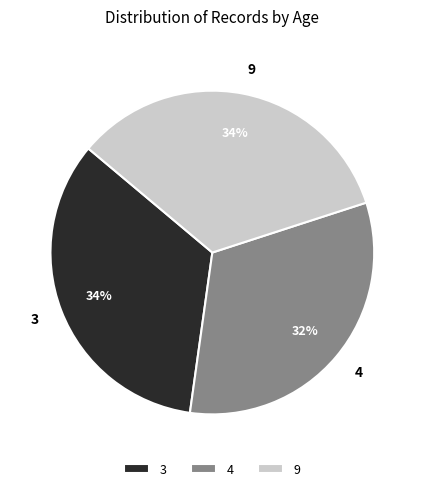

Does 3 account for over 50% of the chart?

No